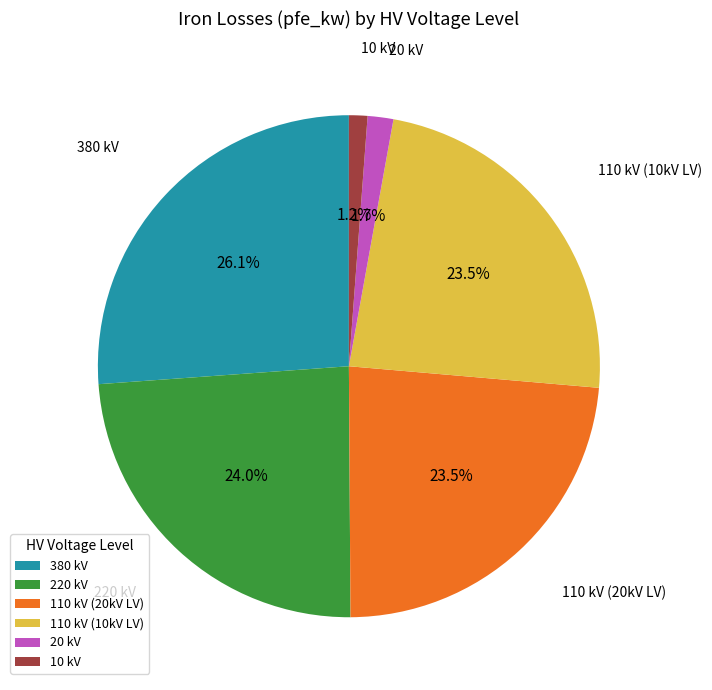

Combined, what portion of the pie is 110 kV (10kV LV) and 220 kV?

47.5%